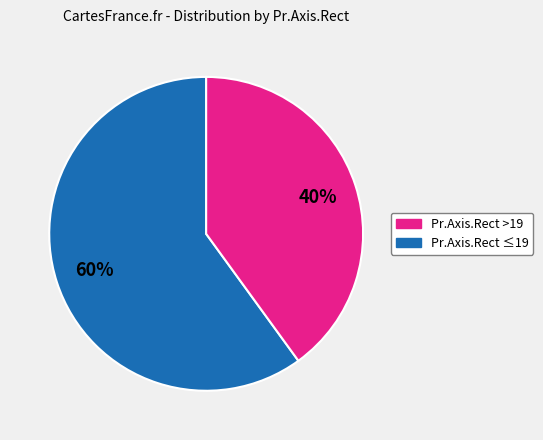

Is there any slice that represents more than half of the pie?

Yes